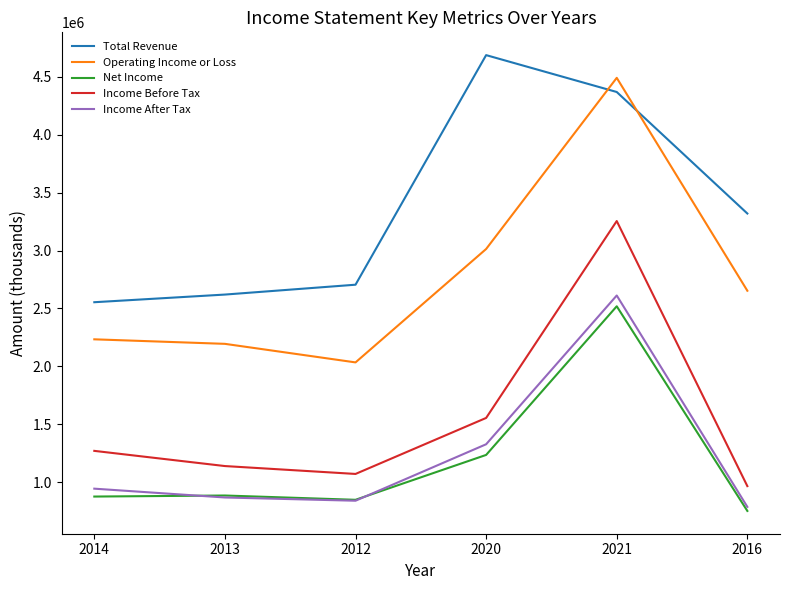

What is the difference between the second highest and minimum values in the Operating Income or Loss series?

978000